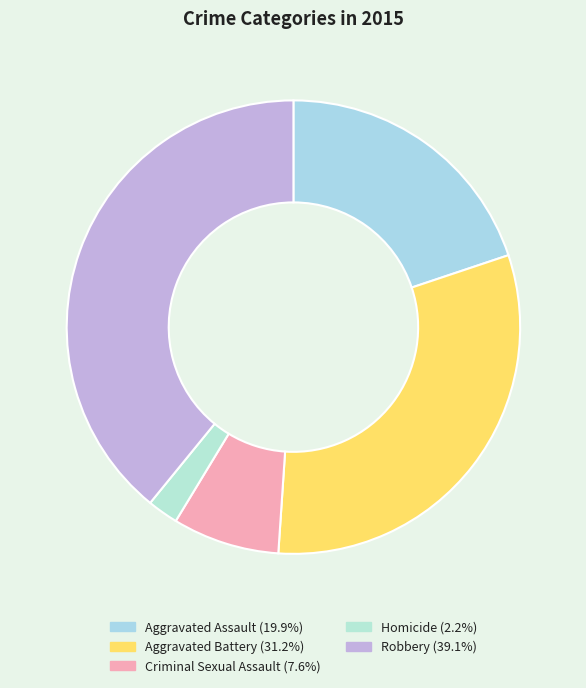

How many segments does this pie chart have?

5